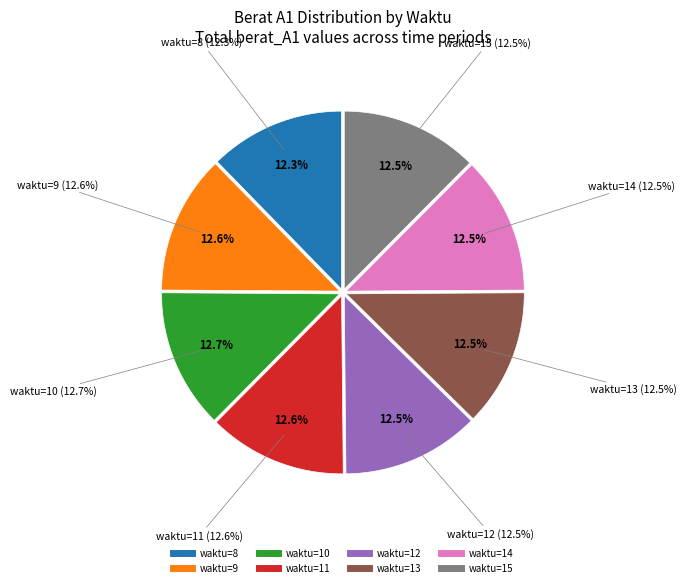

To the nearest percent, what portion does 9 represent?

13%